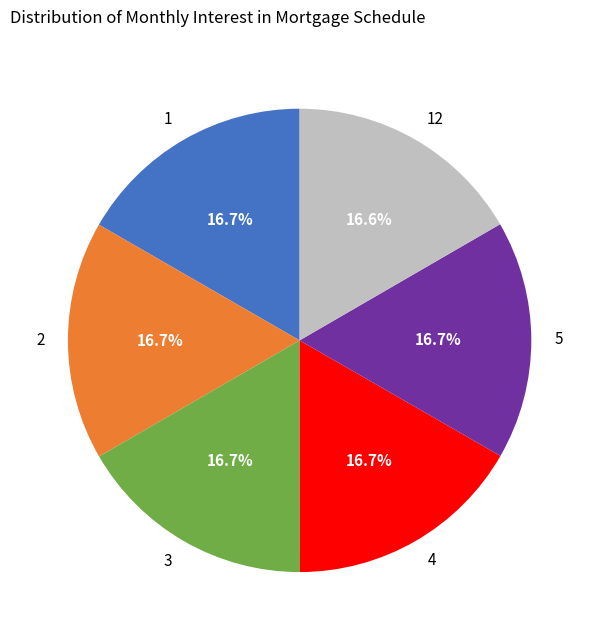

What is the ratio of the value at 12 to the value at 1?

1.0